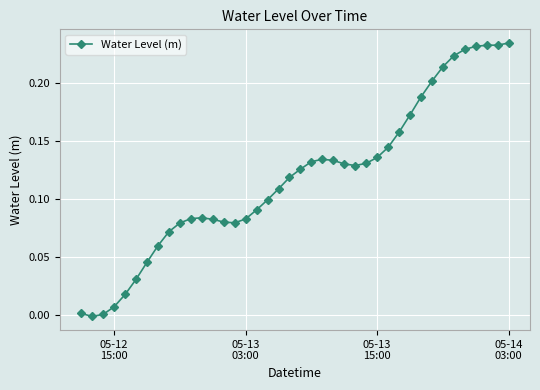

True or false: the data has more than 1 interior local peaks.

True